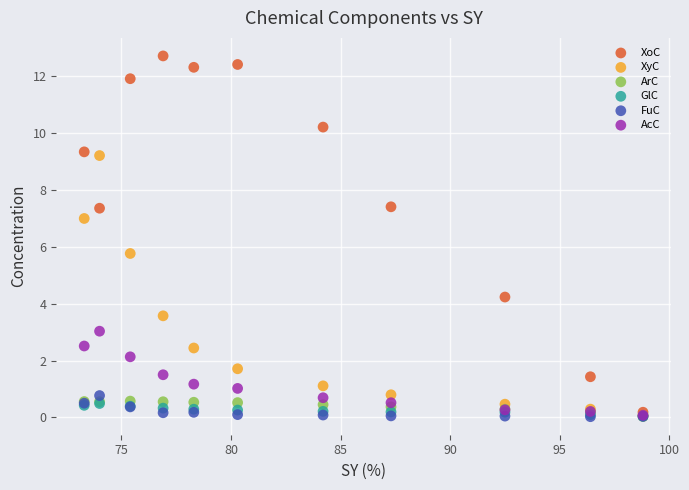

What are all the series names shown in the legend?

XoC, XyC, ArC, GlC, FuC, AcC